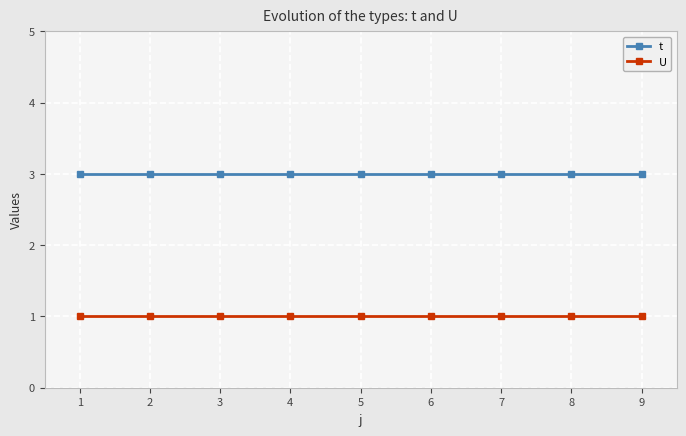

The value of t at 3 is 1. True or false?

False